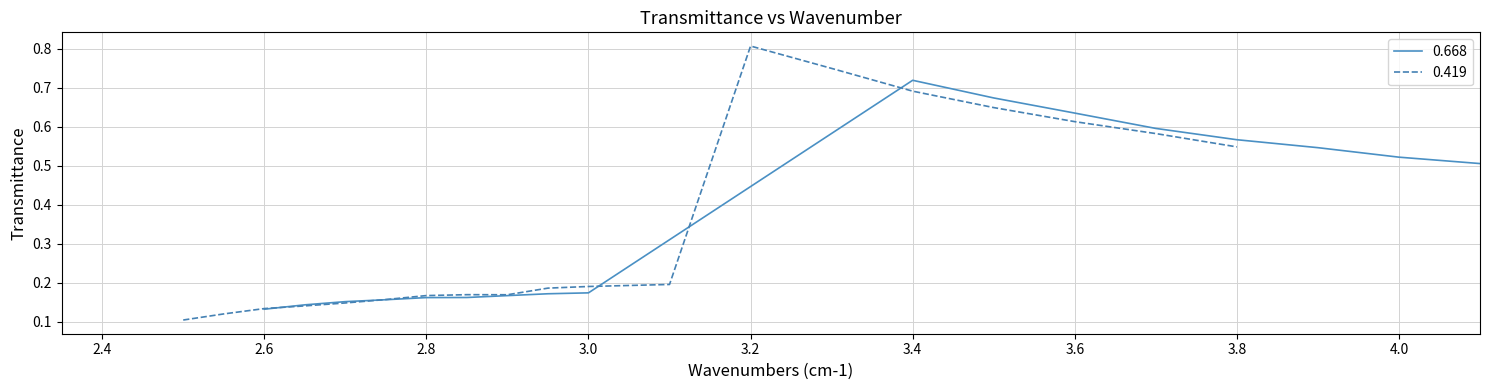

Between 3.0 and 3.0, which is larger?

3.0